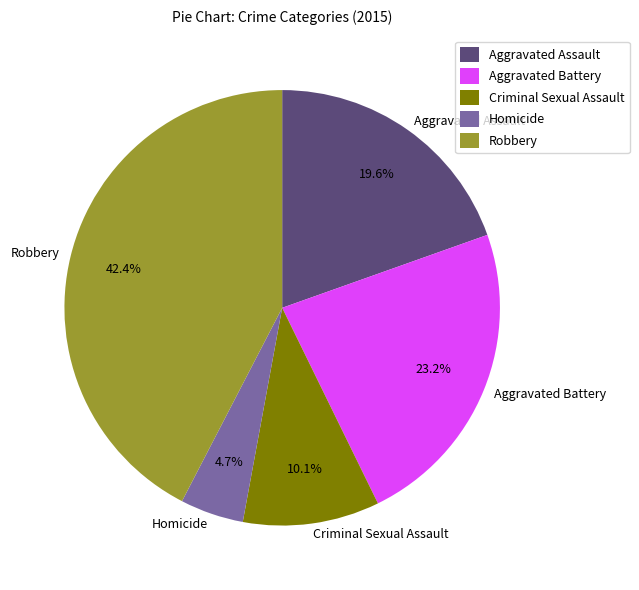

The Aggravated Battery slice represents 23% of the pie. True or false?

True